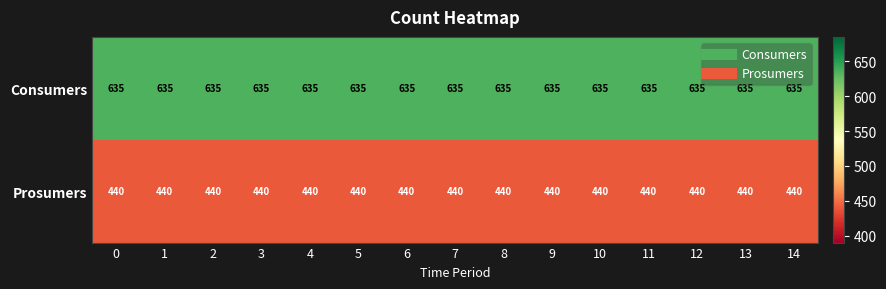

What is the highest value of the Prosumers series?

440